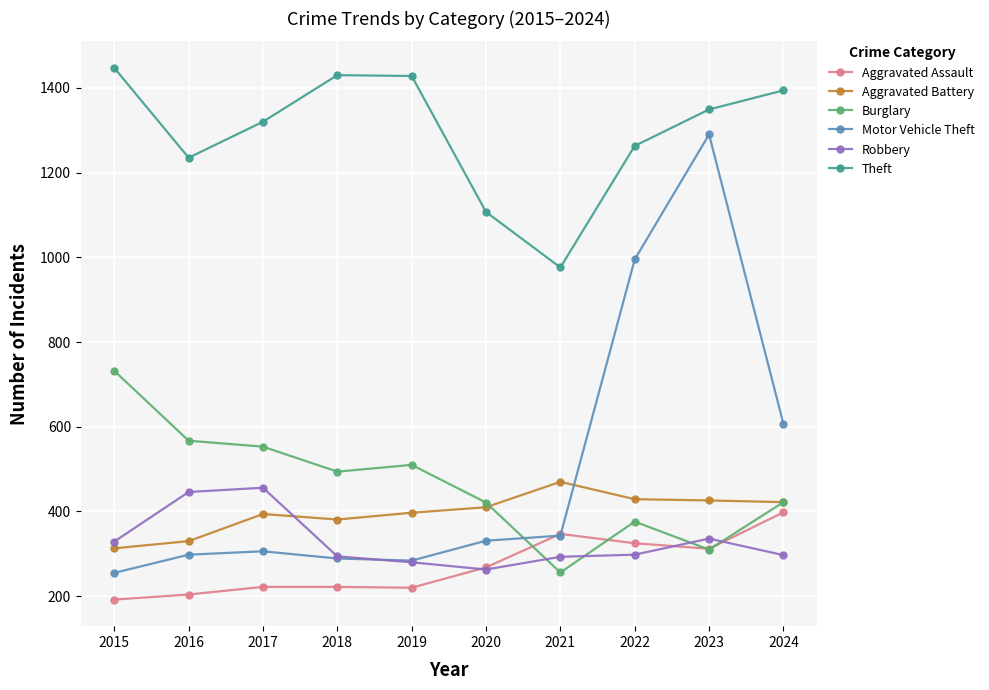

What is the value of the Burglary point at the 5th from the left?

510